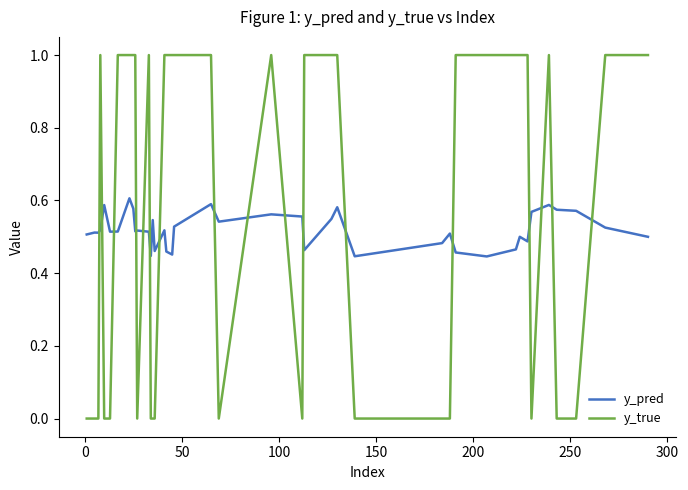

Which series has the largest range (max minus min)?

y_true